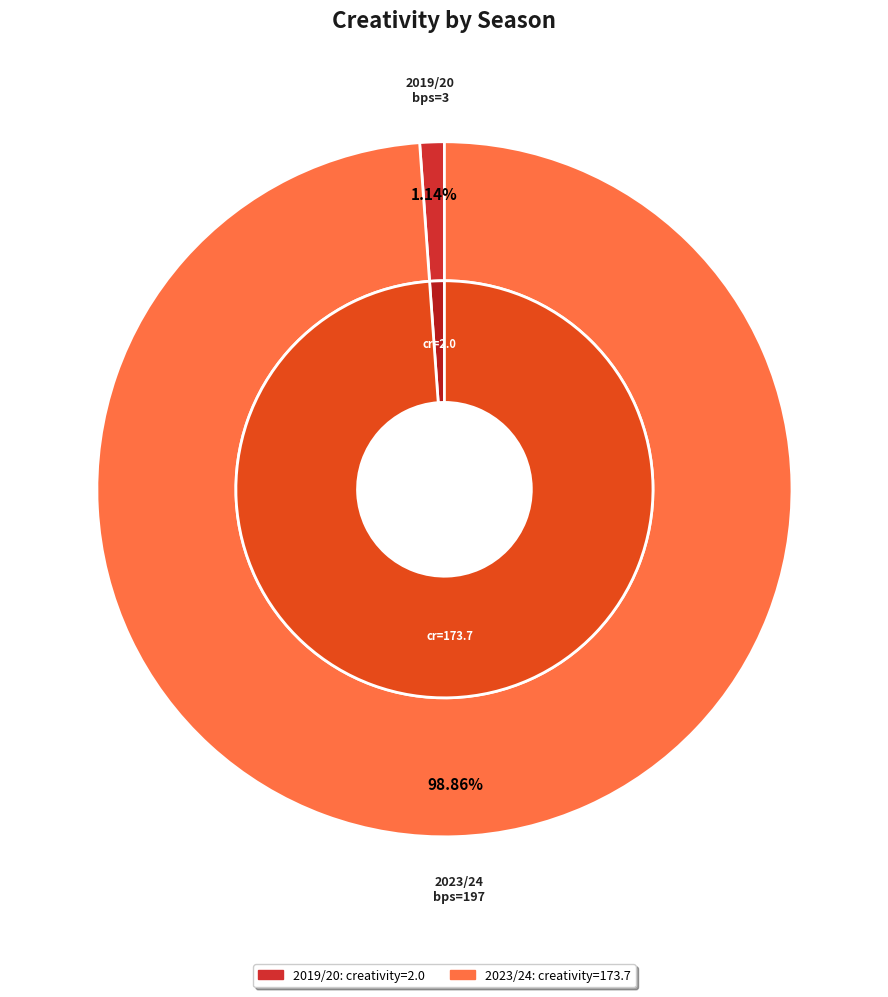

What is the change in value from 2020/21 (bps=0) to 2023/24 (bps=197)?

+173.7